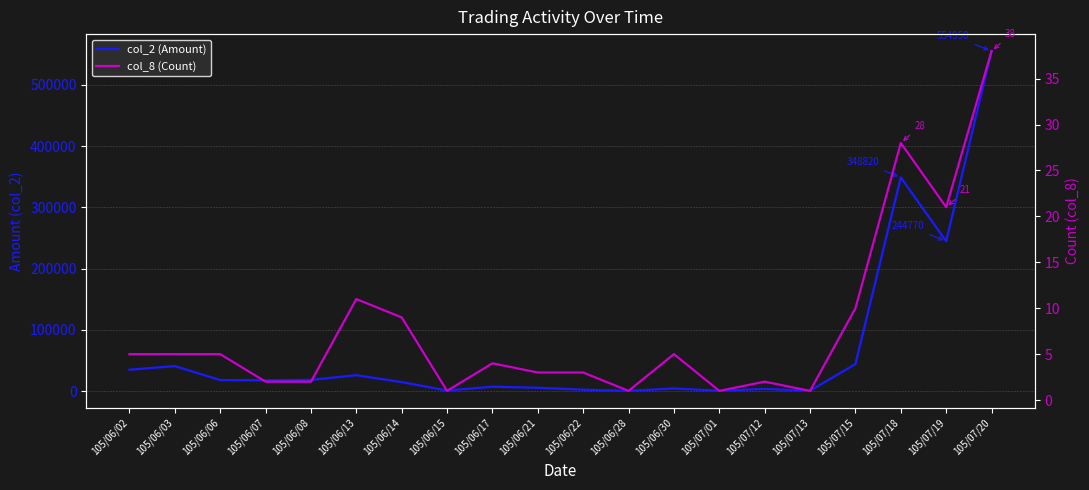

How many data points in col_2 (Amount) are above 17800?

9